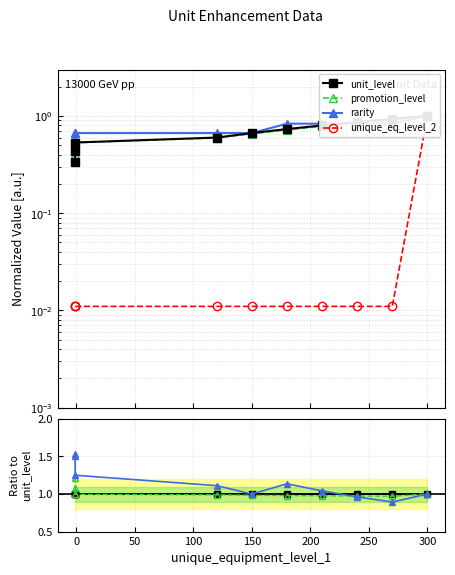

Which series has the largest total across all categories?

rarity